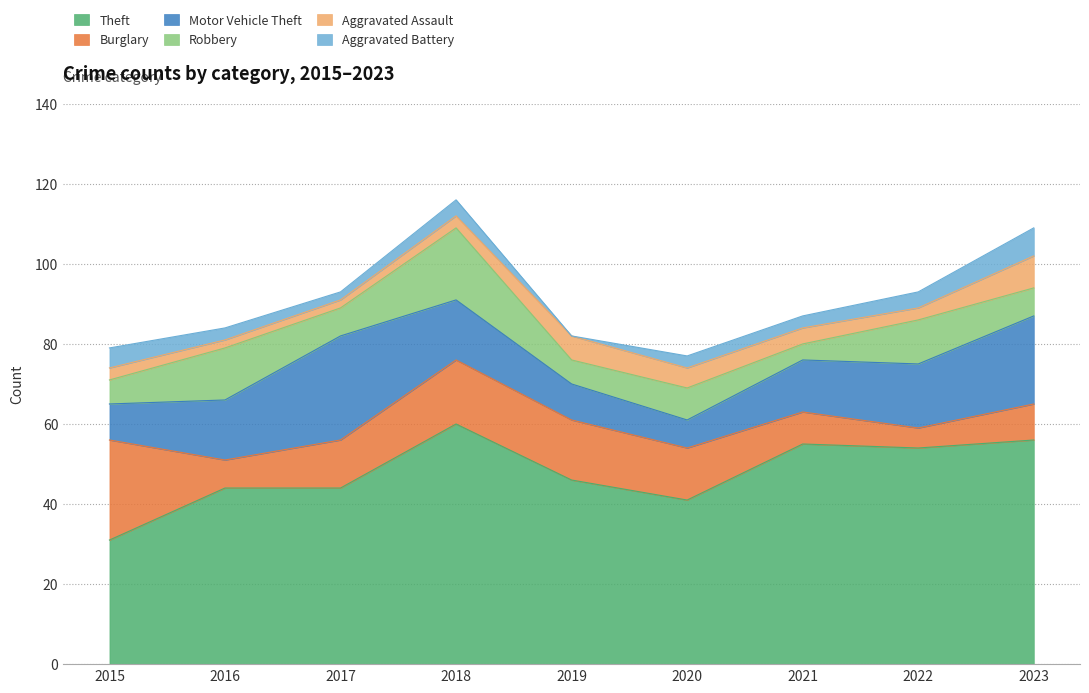

At which label does Burglary reach its minimum?

2022